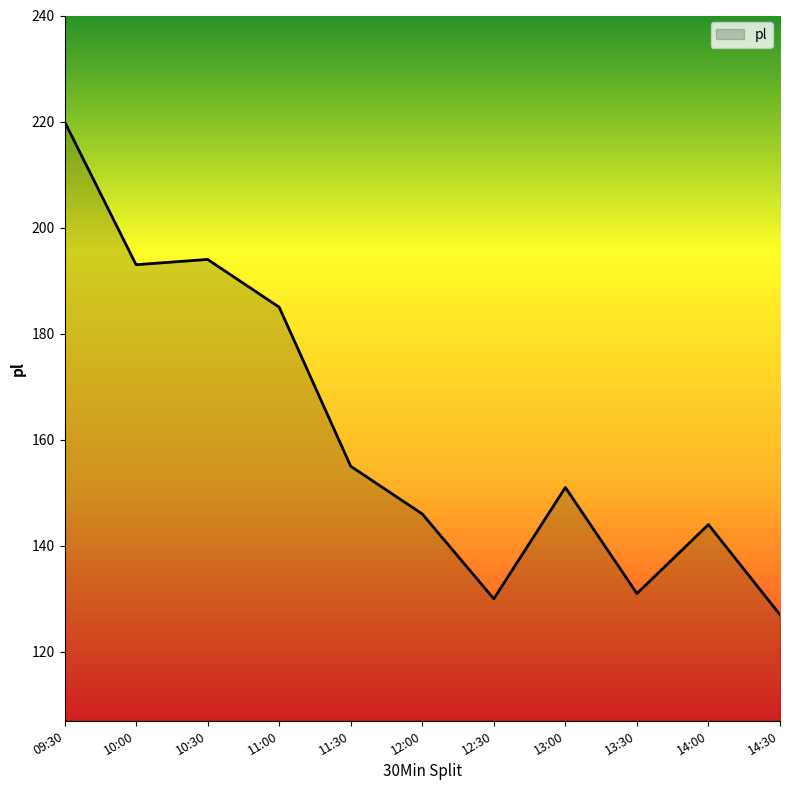

Read the value at 11:00.

185